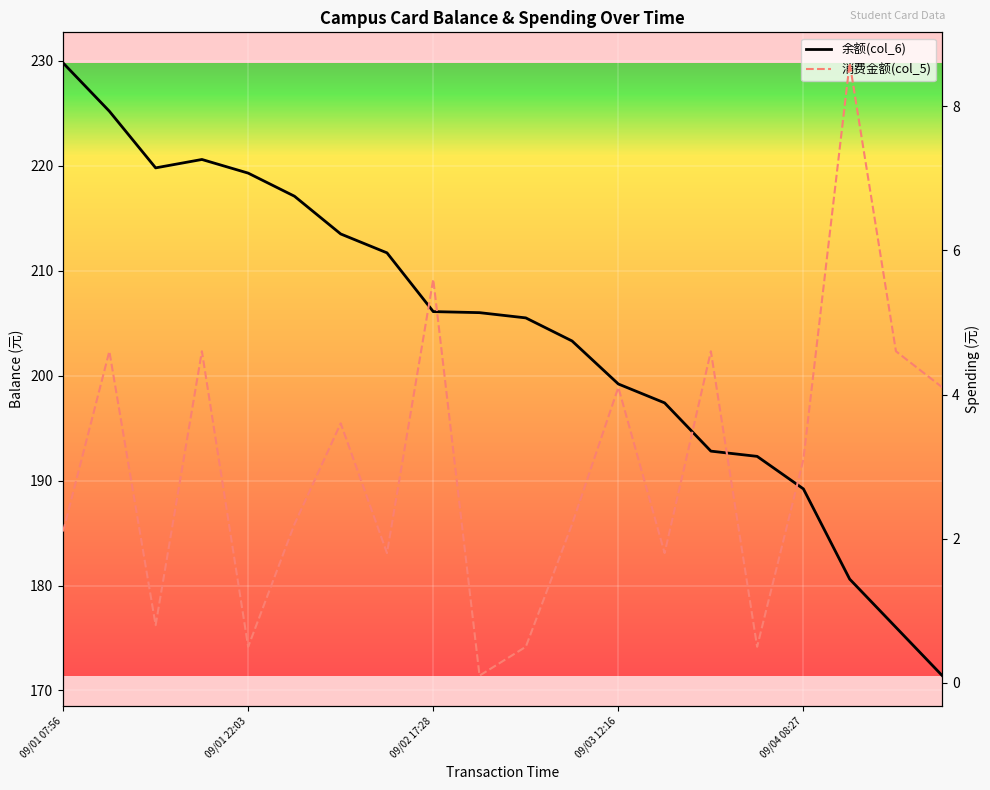

In 余额(col_6), how many points are higher than both neighbors (excluding endpoints)?

1